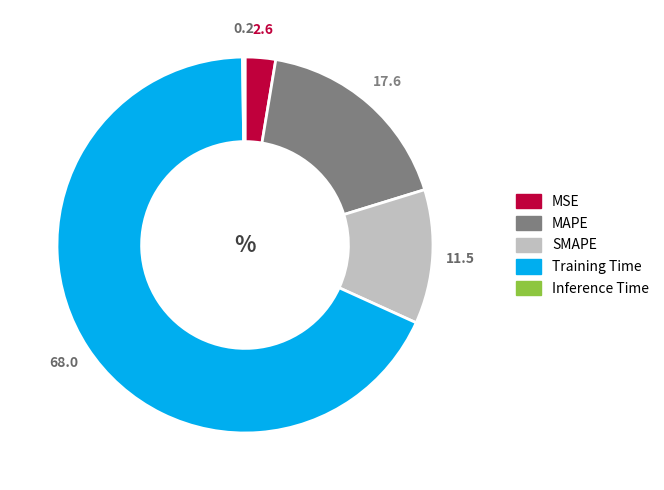

Which slice represents more than half of the pie?

Training Time